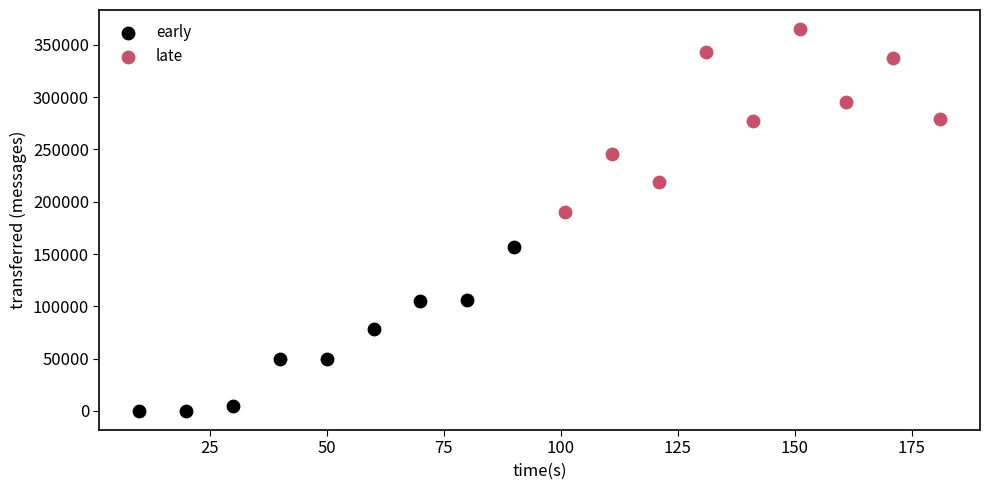

Which series reaches the maximum Y coordinate?

late